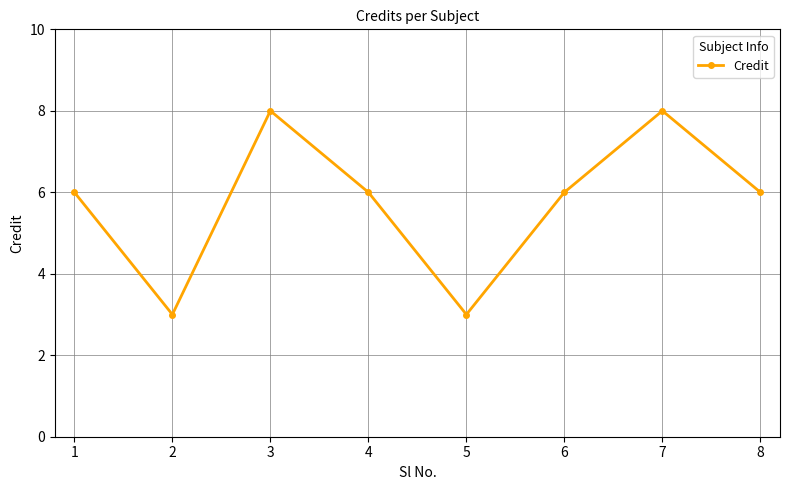

Reading left to right, extract all data points from this chart.

6	3	8	6	3	6	8	6